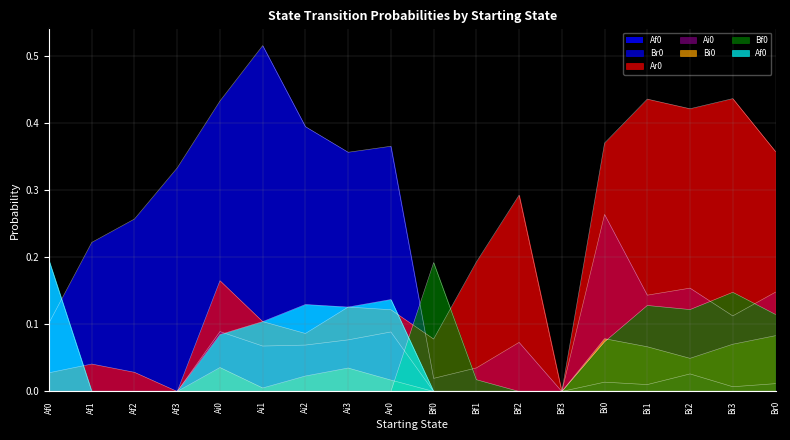

The Br0 series shows 0.1 at Af2. True or false?

False